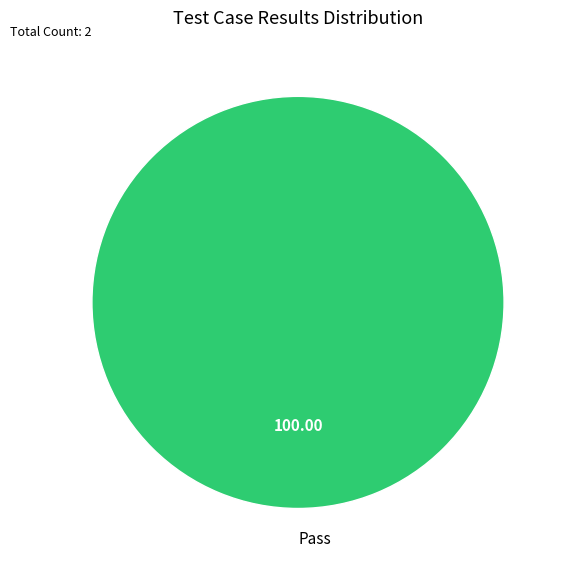

What is the majority slice?

Pass